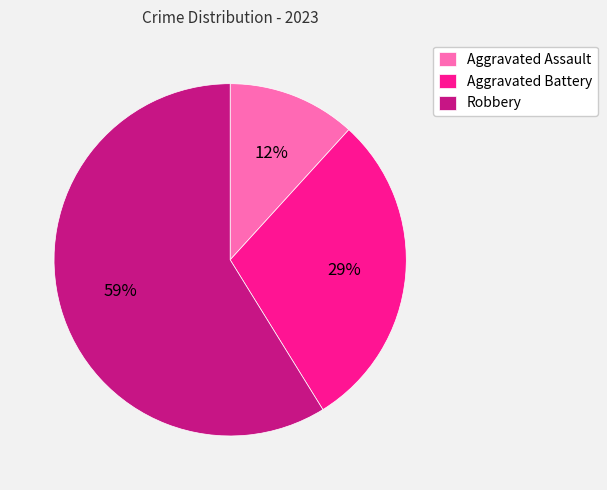

Is the sum of Aggravated Battery and Robbery greater than half?

Yes